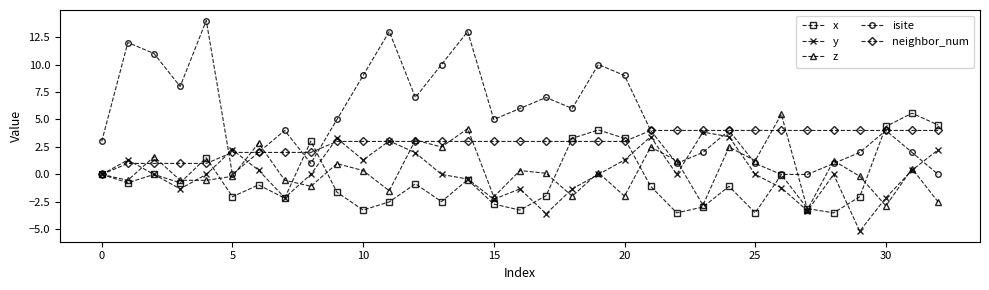

What is the highest value of the z series?

5.5